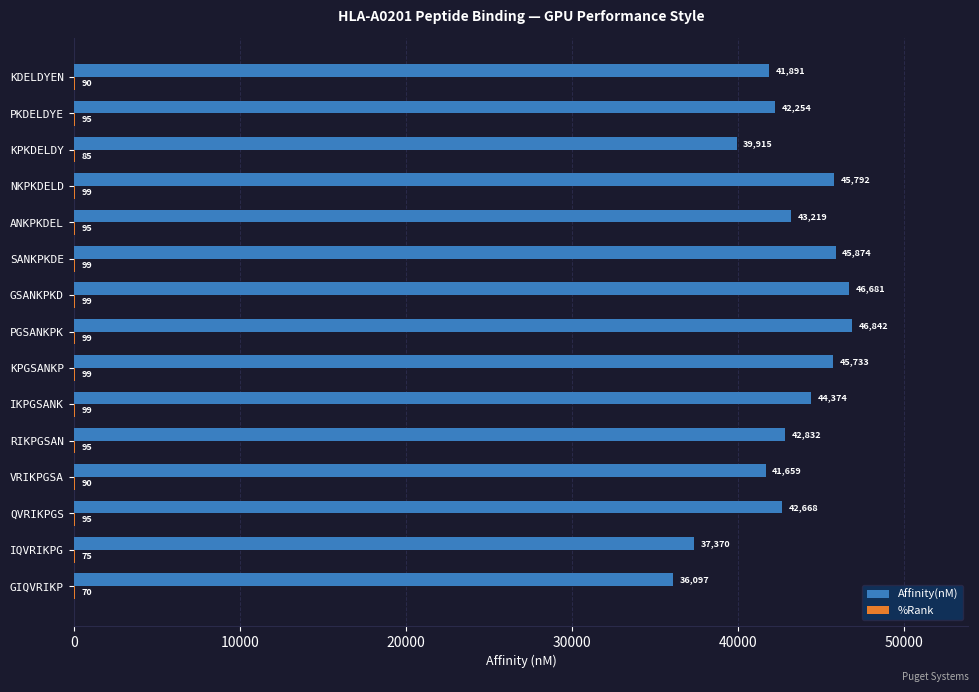

What value does the Affinity(nM) series have at IQVRIKPG?

37370.2